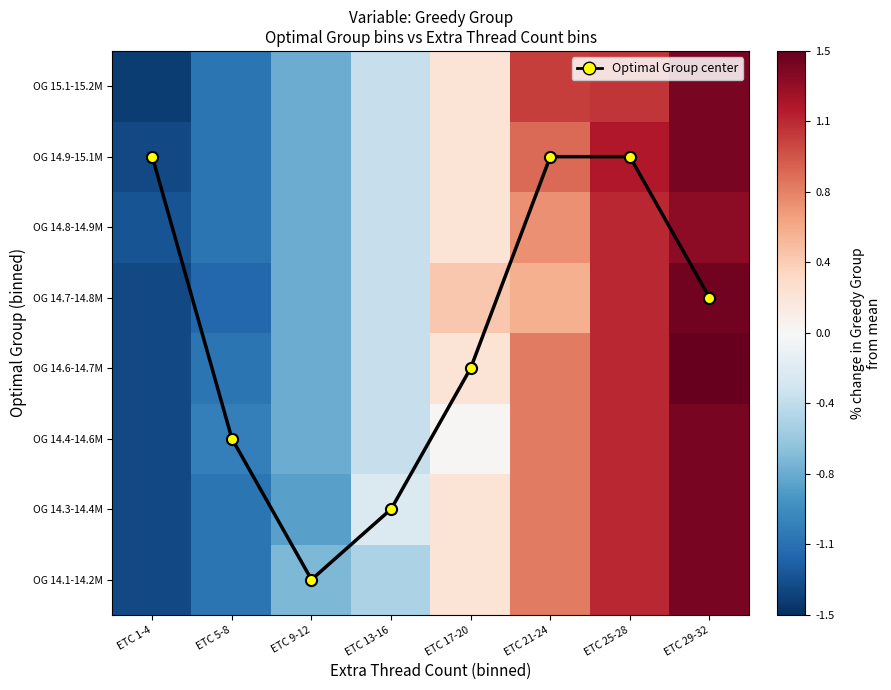

Which has a higher value, ETC 1-4 or ETC 13-16?

ETC 1-4